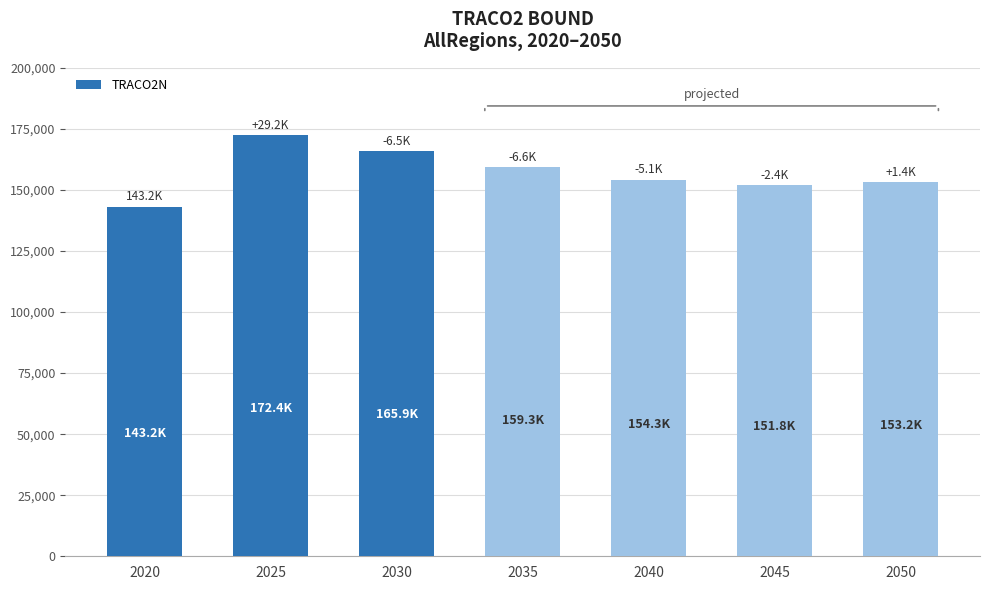

How many values are below 154250?

3